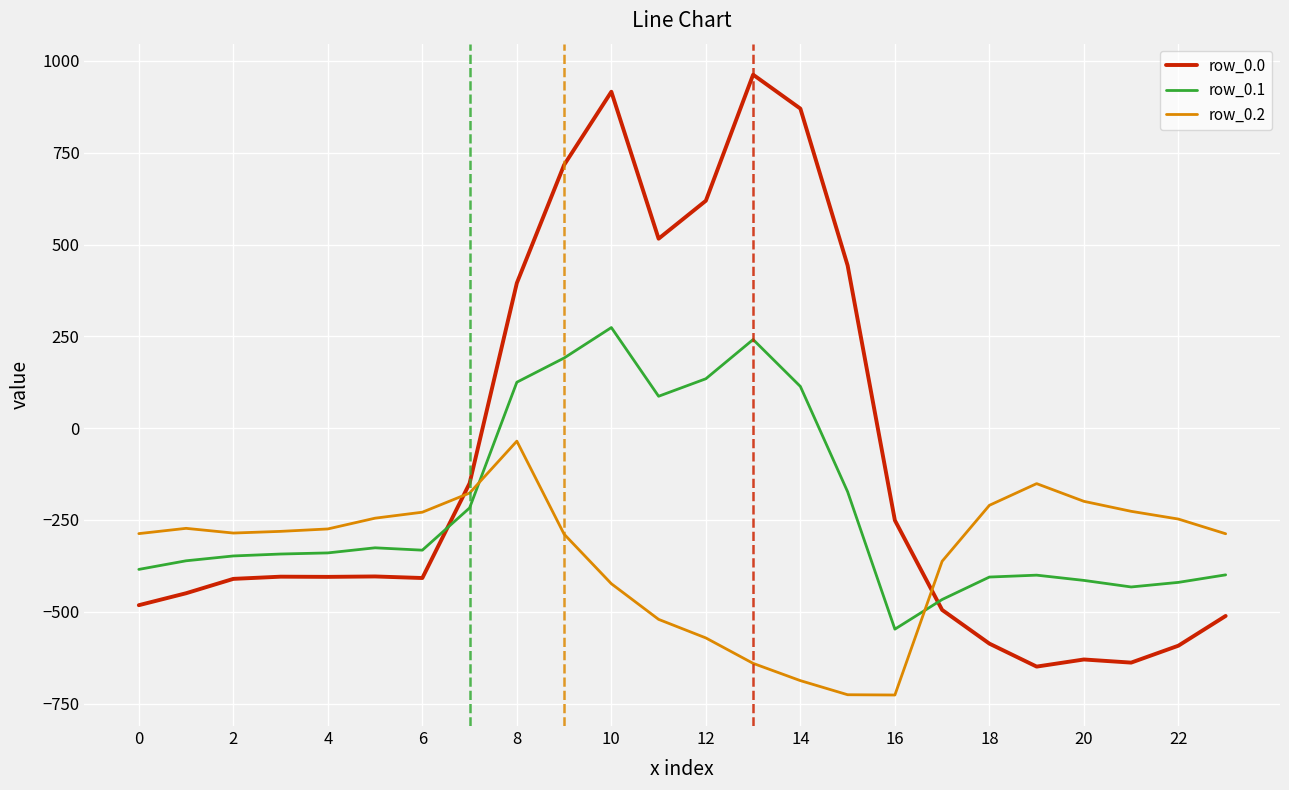

Which series has the widest spread of values?

row_0.0